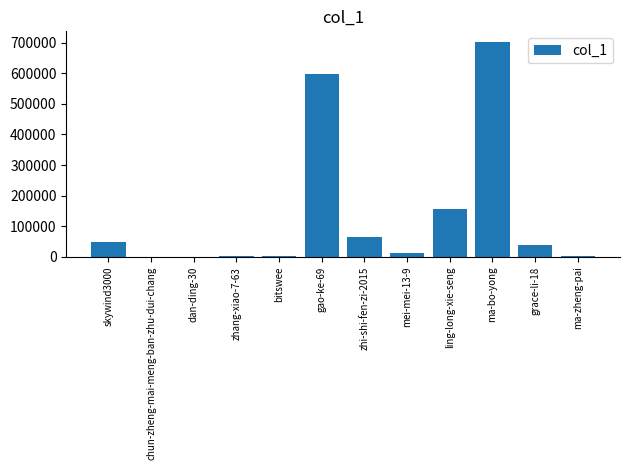

Does the chart contain stacked bars?

No